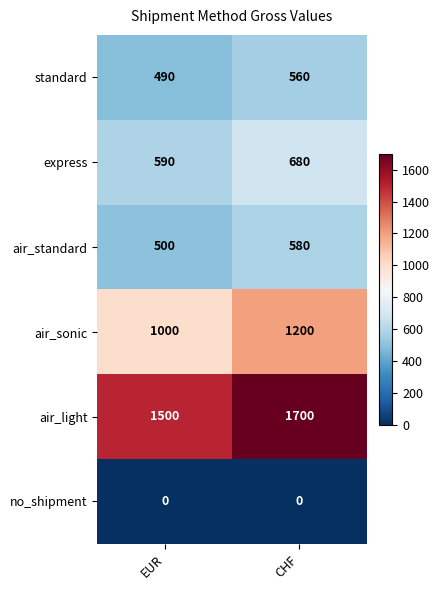

Which category has the highest value in the air_sonic series?

CHF